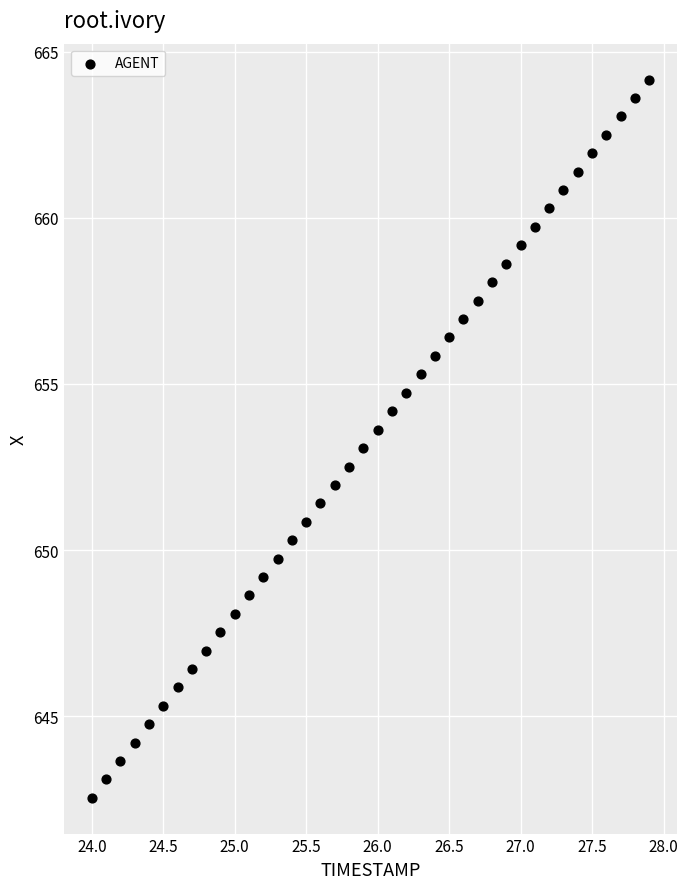

What is the range of Y values (max minus min)?

21.6